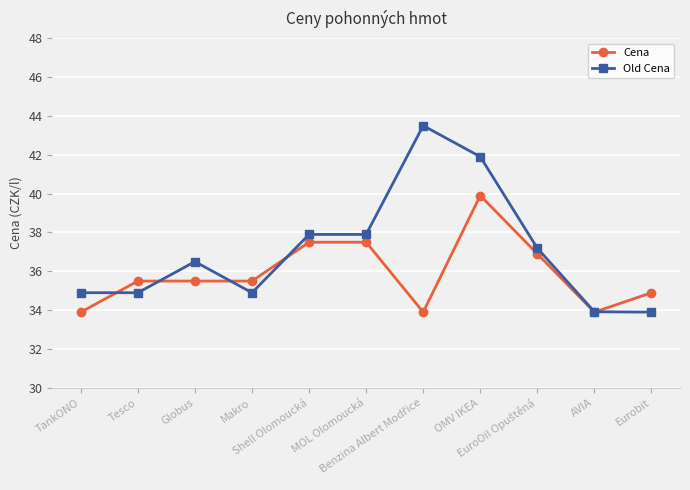

What is the greatest value displayed?

43.5